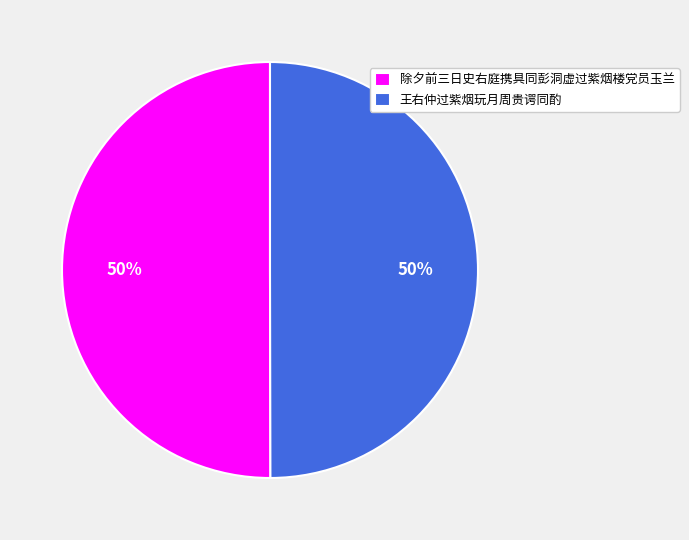

What is the ratio of the value at 除夕前三日史右庭携具同彭洞虚过紫烟楼党员玉兰 to the value at 王右仲过紫烟玩月周贵谔同酌?

1.0